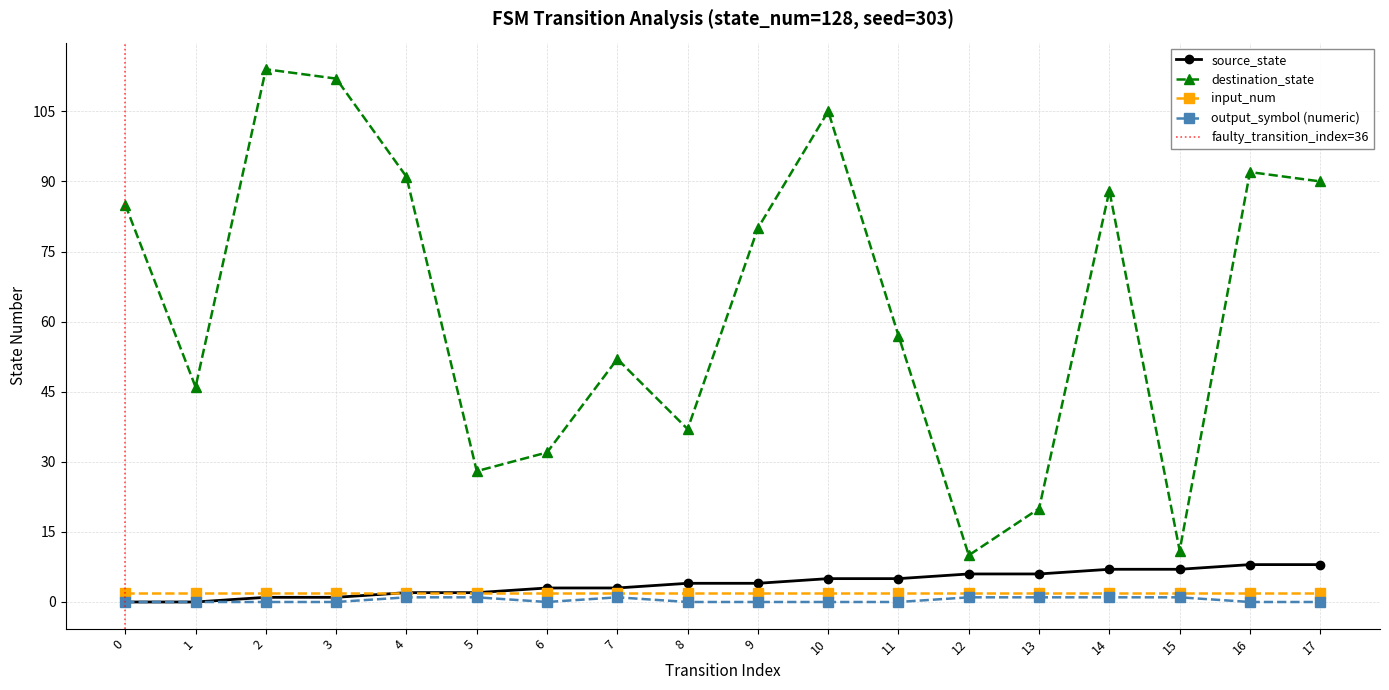

What is the sum of the destination_state values at 8 and 12?

47